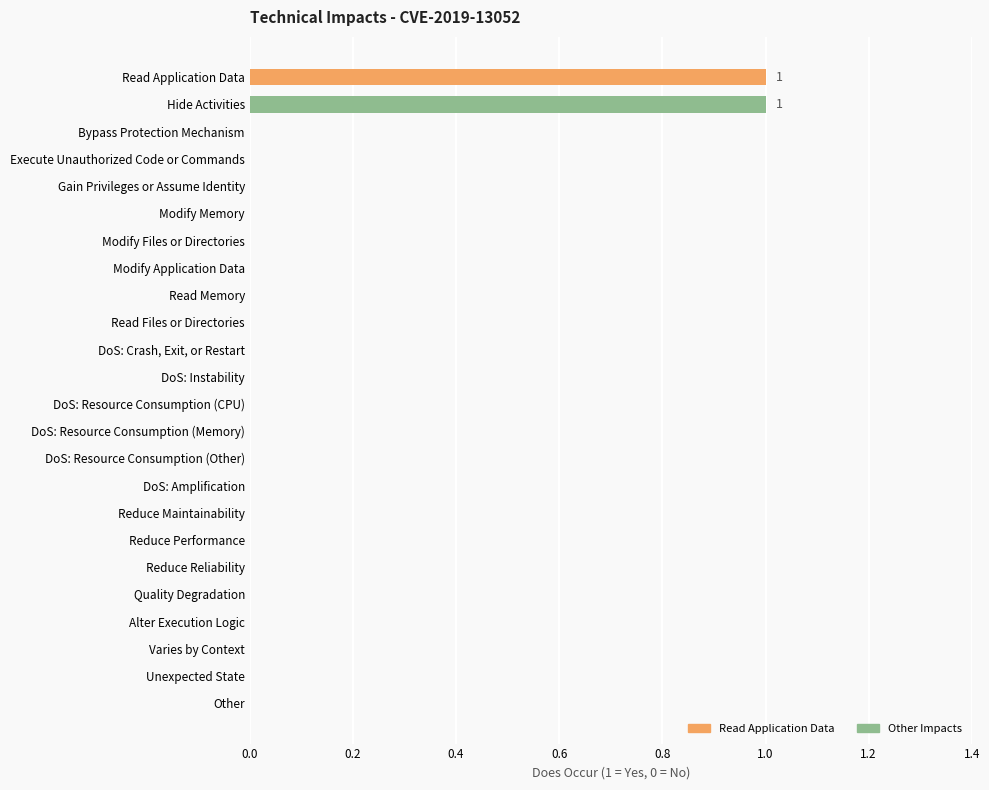

The value at Read Application Data is 2. True or false?

False